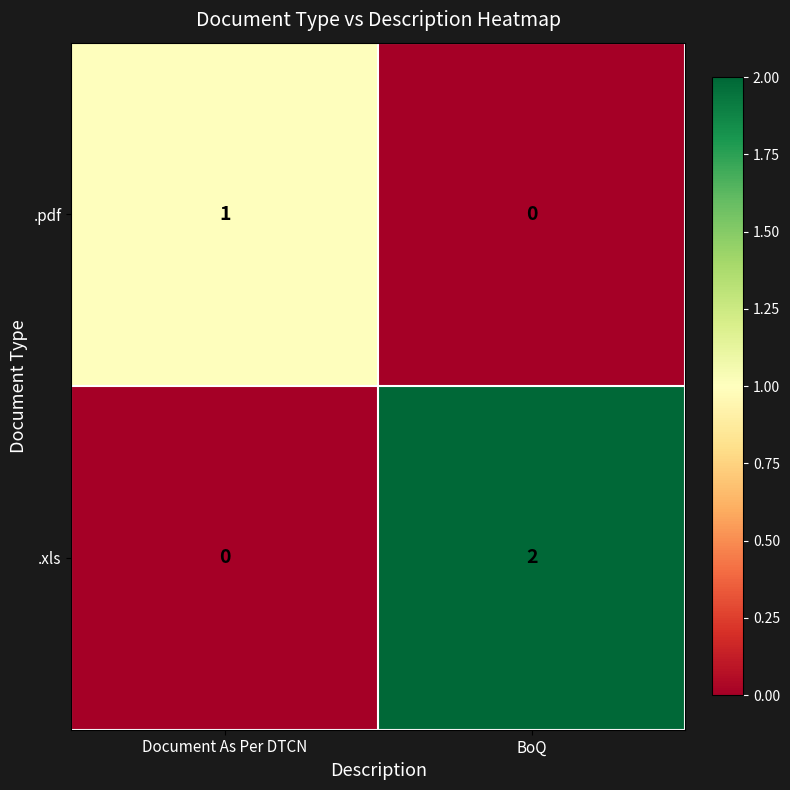

Where is .pdf nearest to the value 0?

BoQ